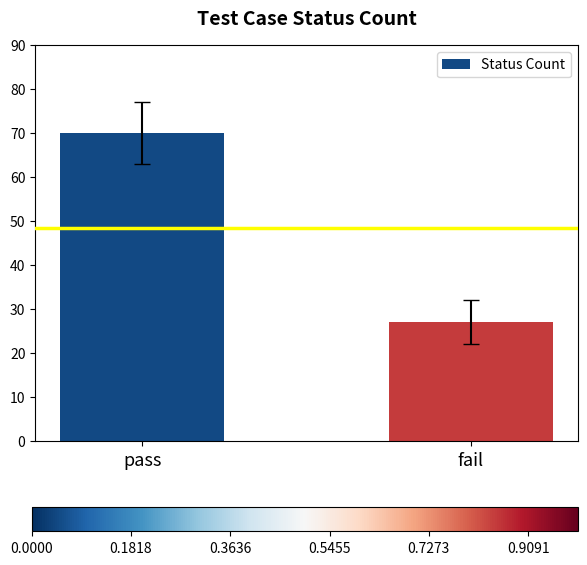

Approximately how many times larger is the value at fail compared to pass?

0.4